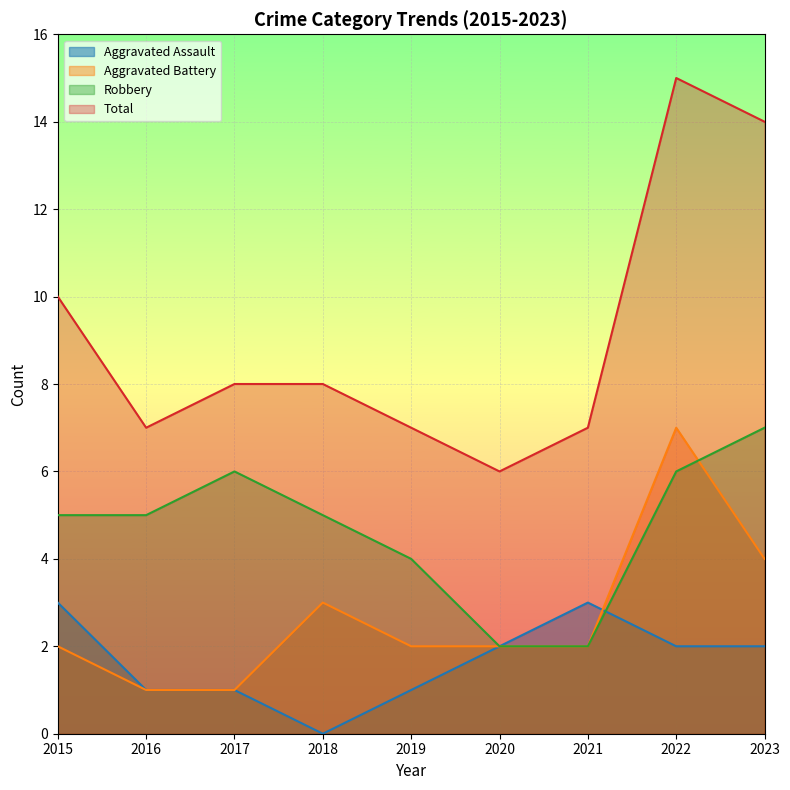

What value does the Robbery series have at 2022?

6